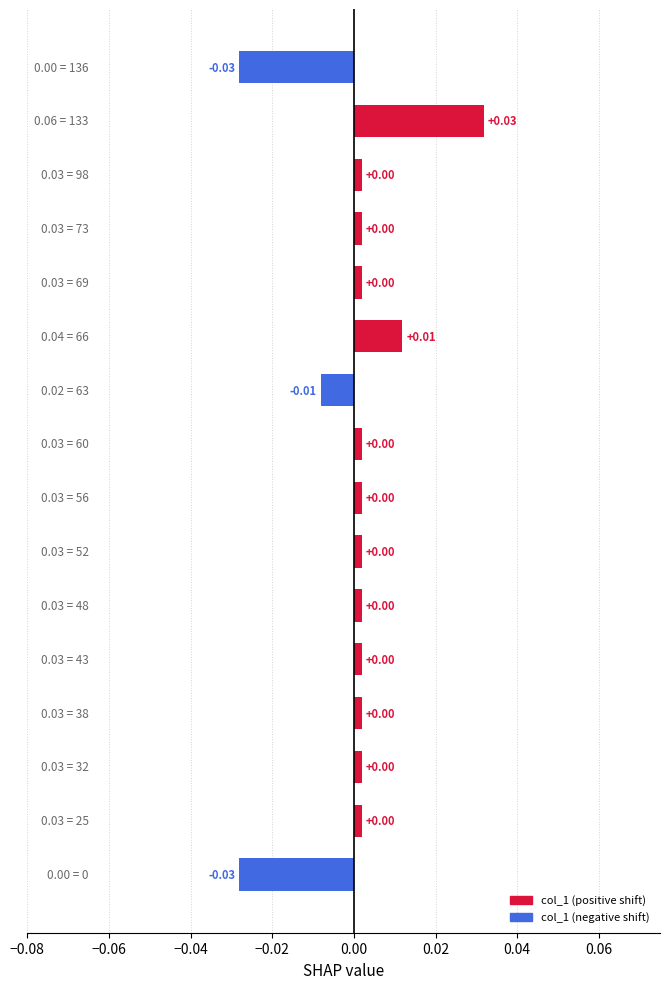

Where is the data nearest to the value 0?

25